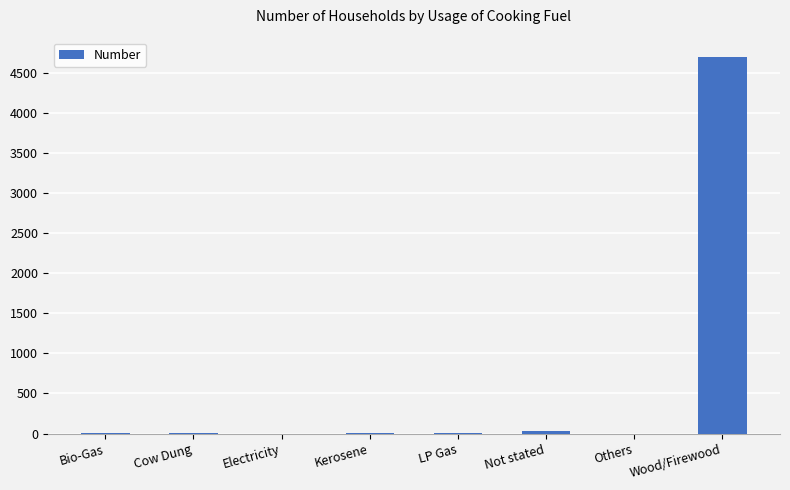

The value at Electricity is 2352. True or false?

False